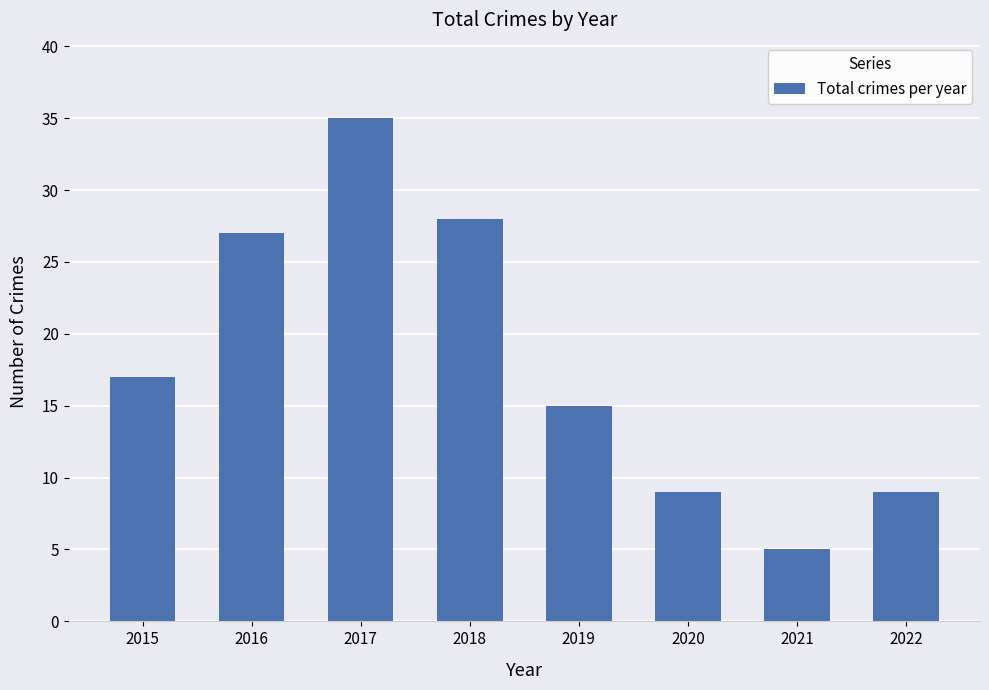

Is it true that the value at 2016 is 48?

False